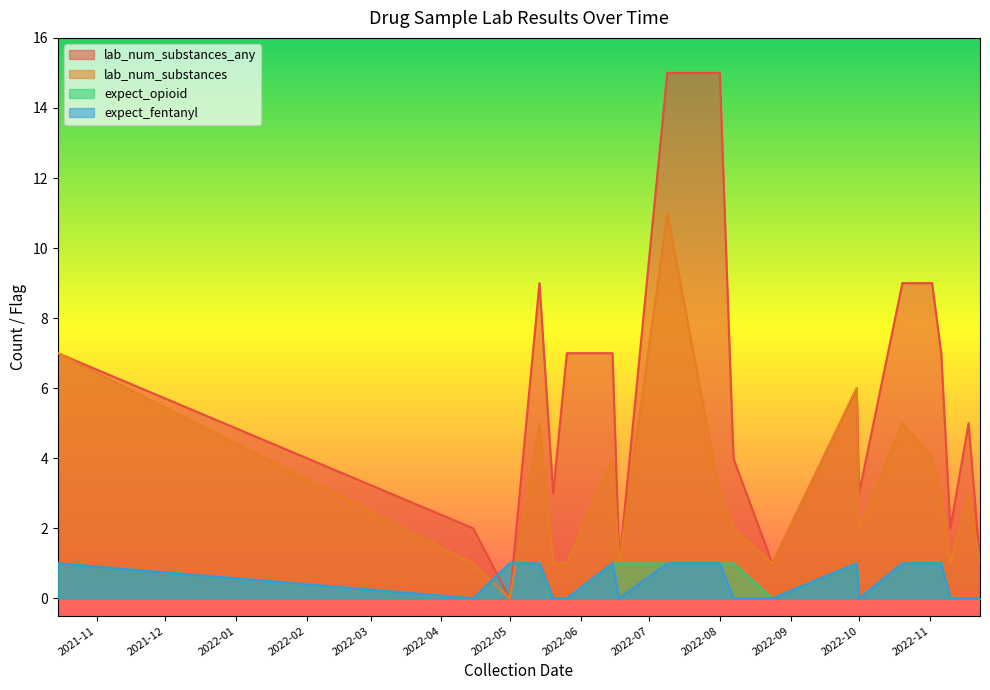

What are all the series names shown in the legend?

lab_num_substances_any, lab_num_substances, expect_opioid, expect_fentanyl